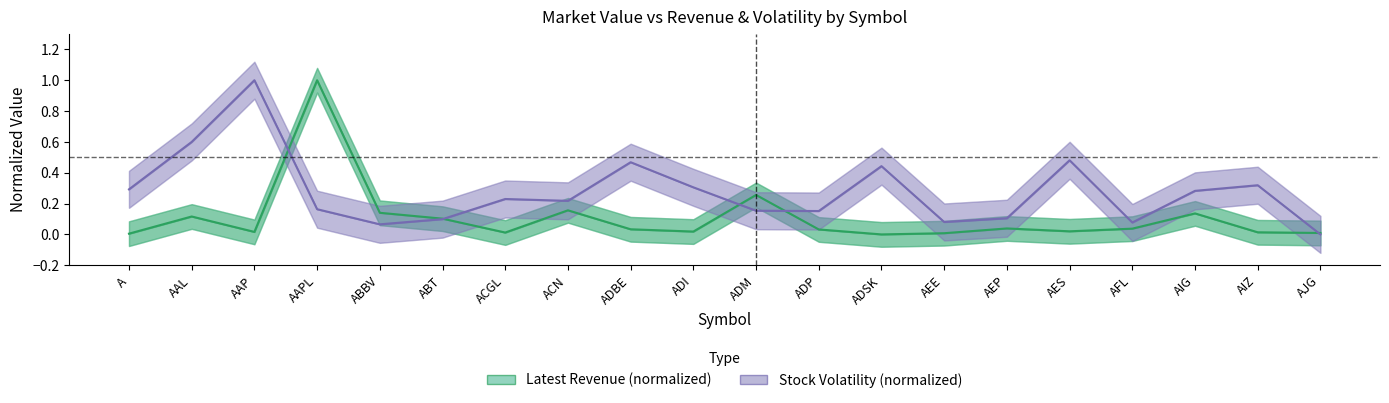

How many lines are shown in the chart?

2